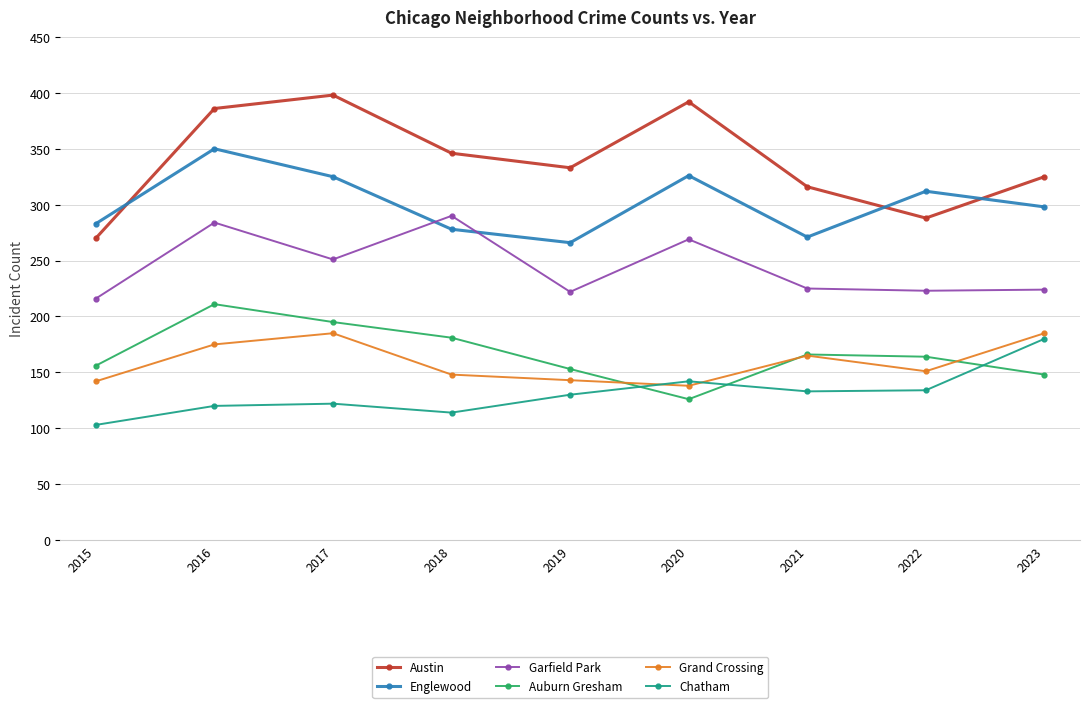

What is the difference between the Austin values at 2015 and 2020?

122